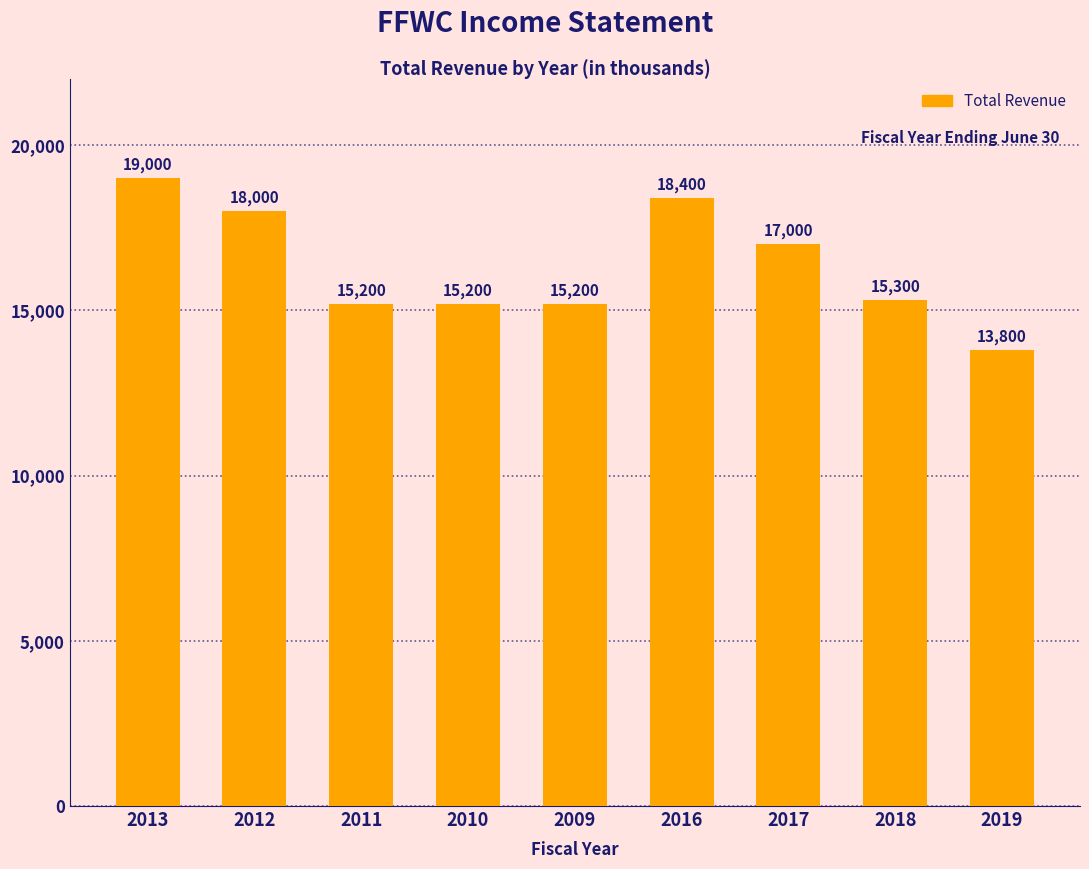

What is the sum of the values at 2017 and 2018?

32300